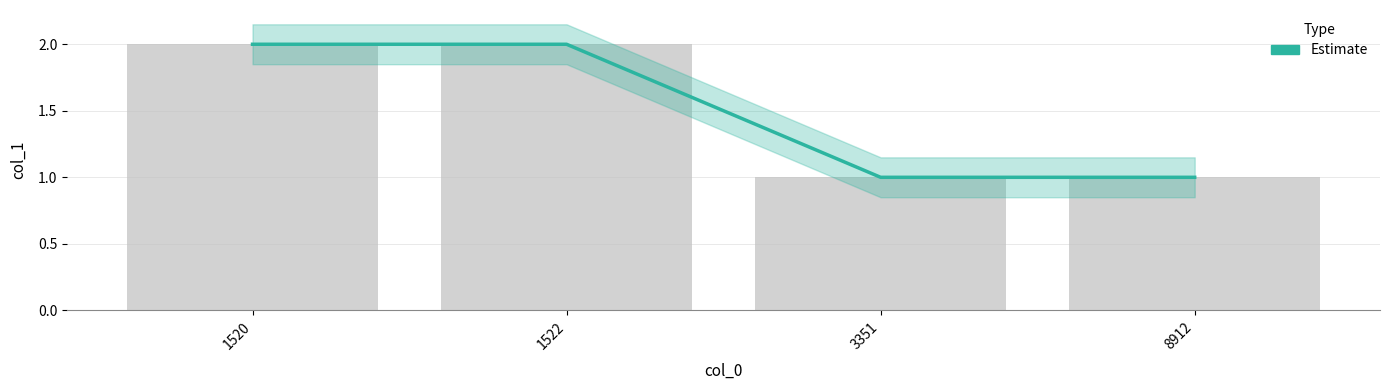

Count the number of categories in the chart.

4